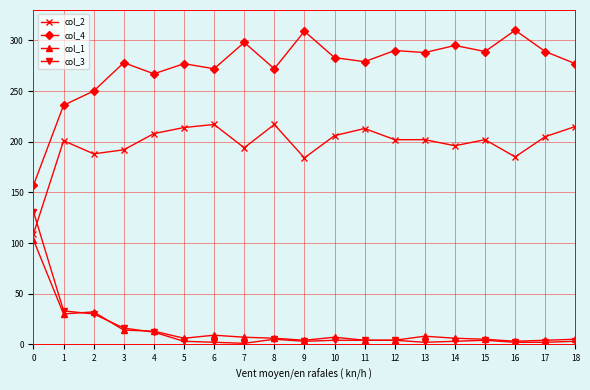

True or false: col_1 and col_4 intersect in this chart.

False